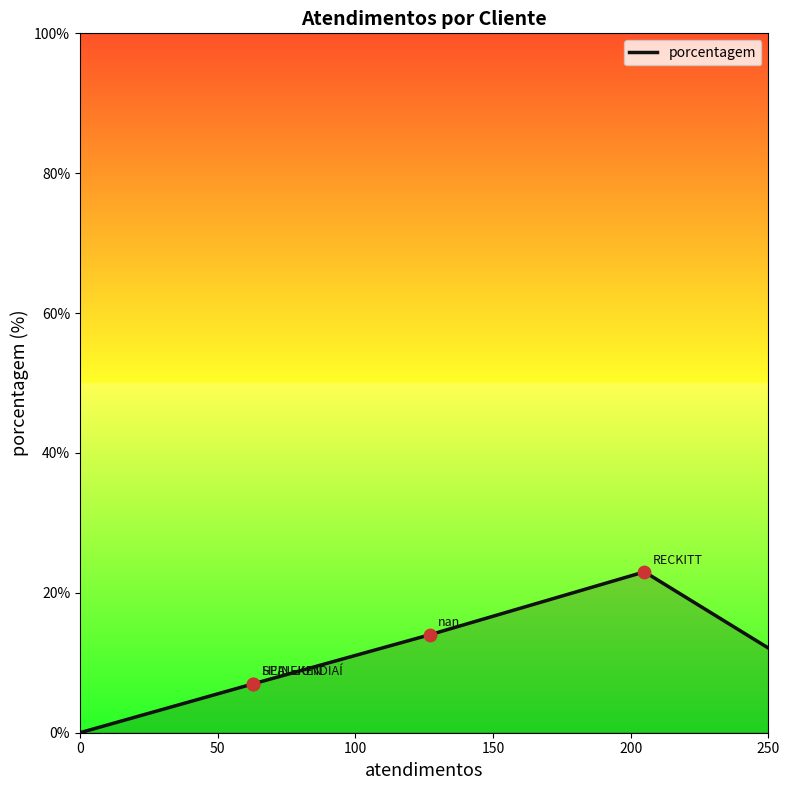

Between 250 and 150, which is larger?

150